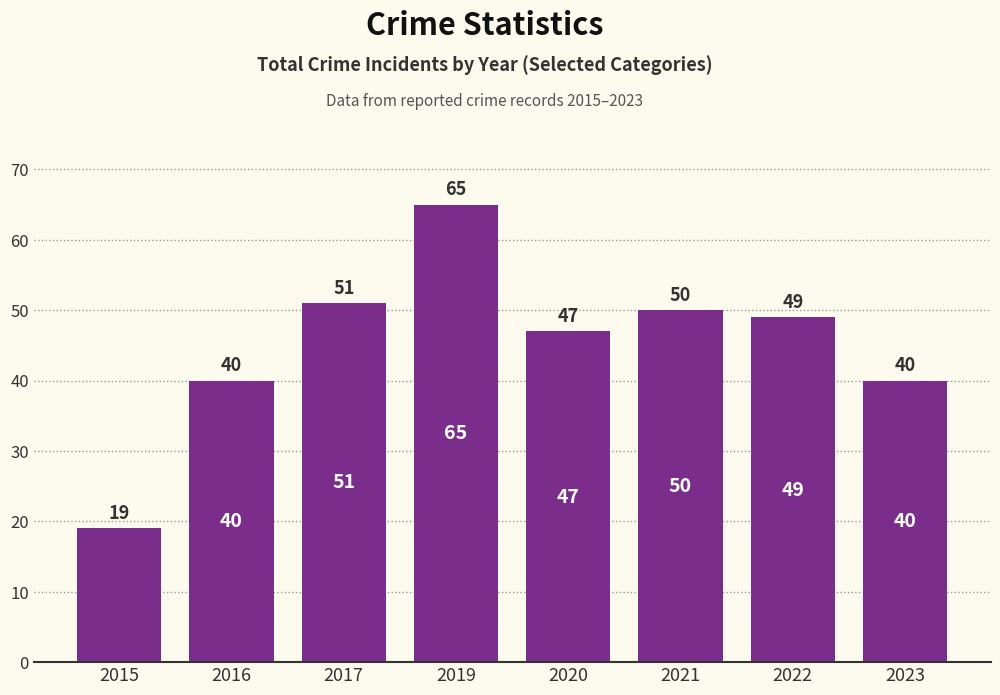

At which category does the chart reach its peak across all series?

2019